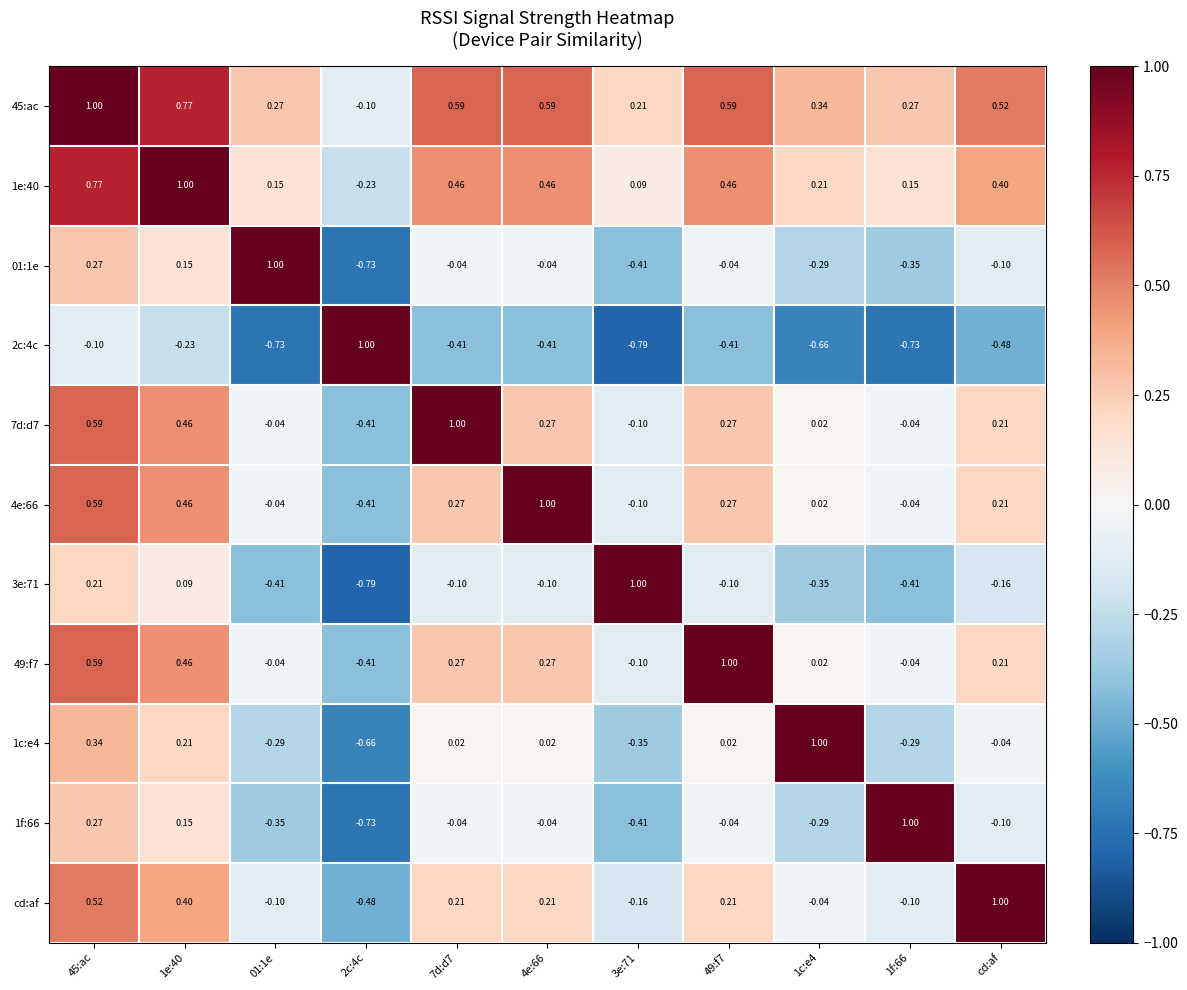

Is the value of 1e:40 at 1c:e4 greater than the value of 2c:4c at 01:1e?

Yes